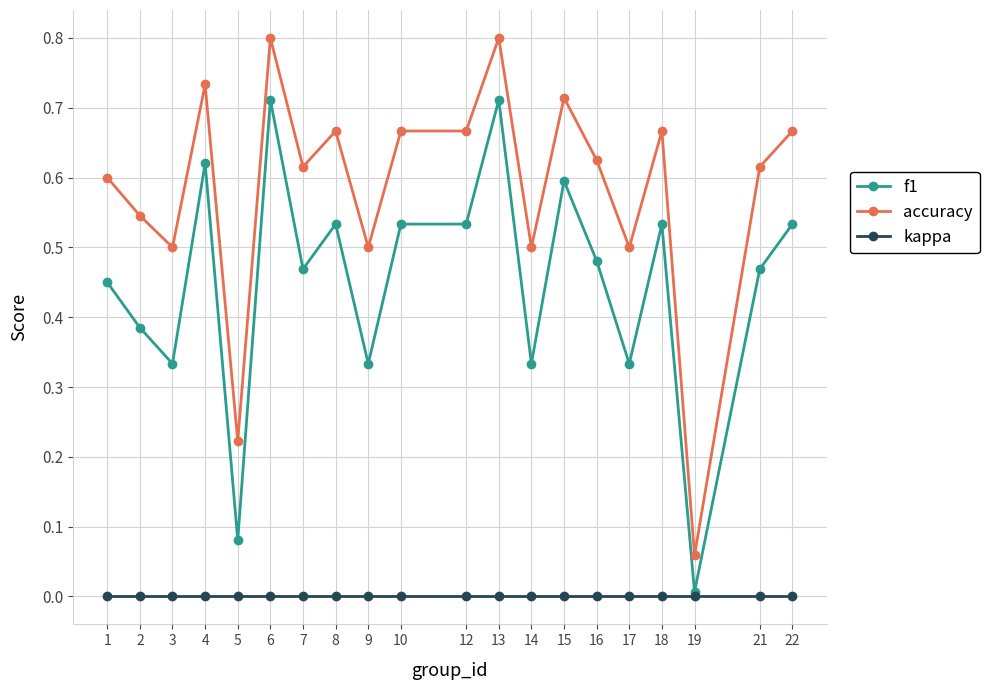

At how many categories does at least one series exceed 0?

20